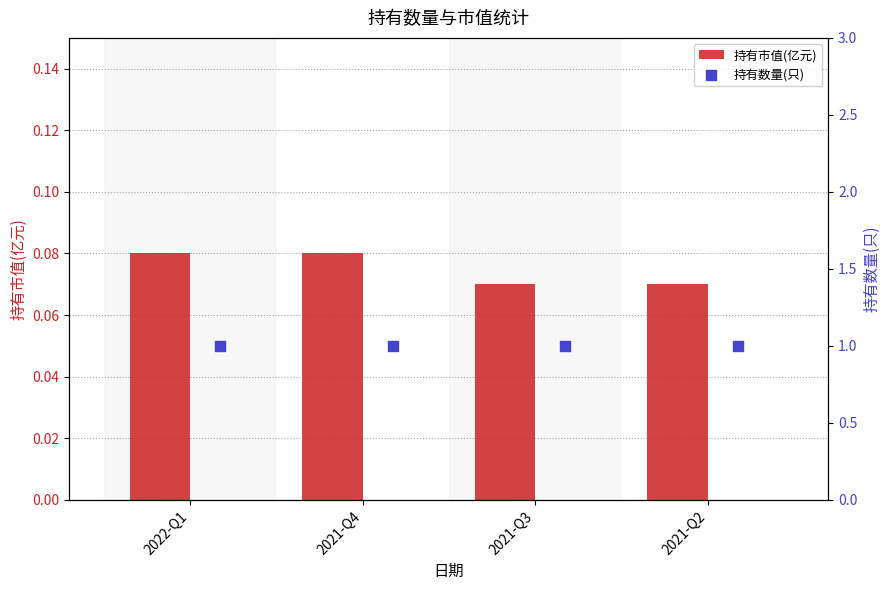

How many 持有市值(亿元) values are between 0 and 1?

4